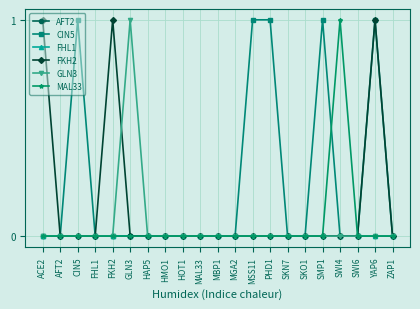

True or false: FHL1 has a value of 0 at MBP1.

True